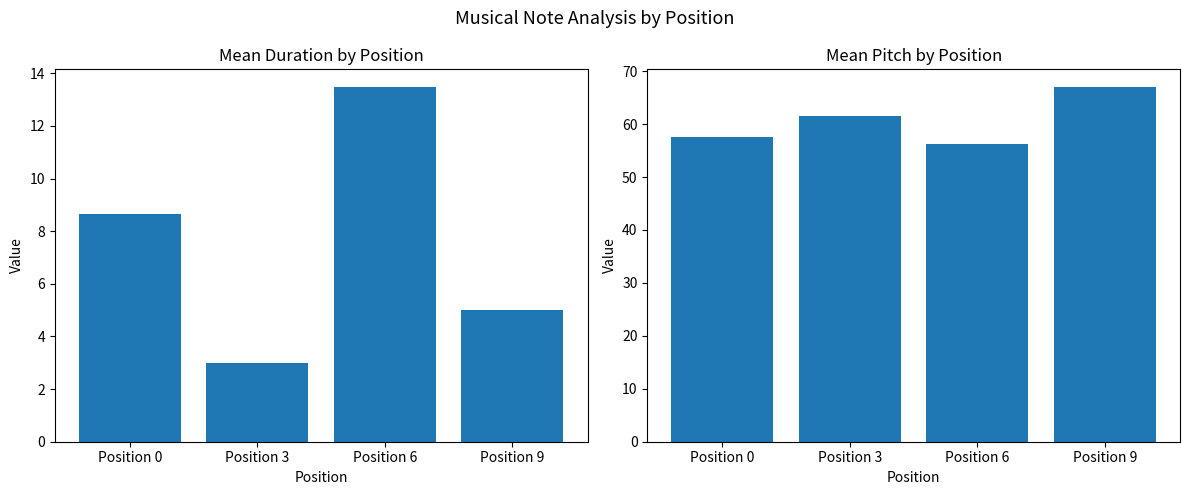

What is the difference between the second highest and second lowest values in the Mean Duration series?

3.7